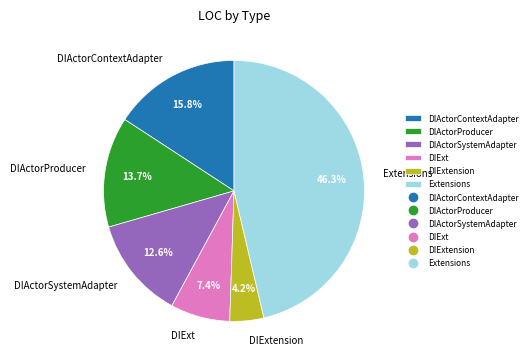

To the nearest percent, what is the combined percentage of DIExtension and DIExt?

12%